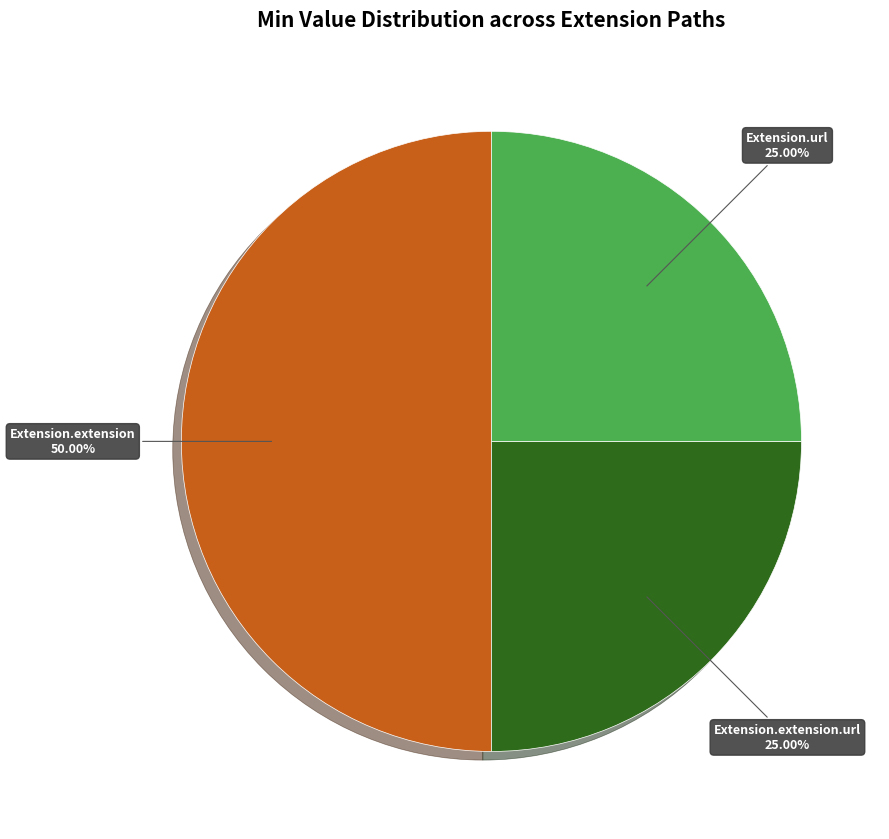

How many slices are in this pie chart?

3